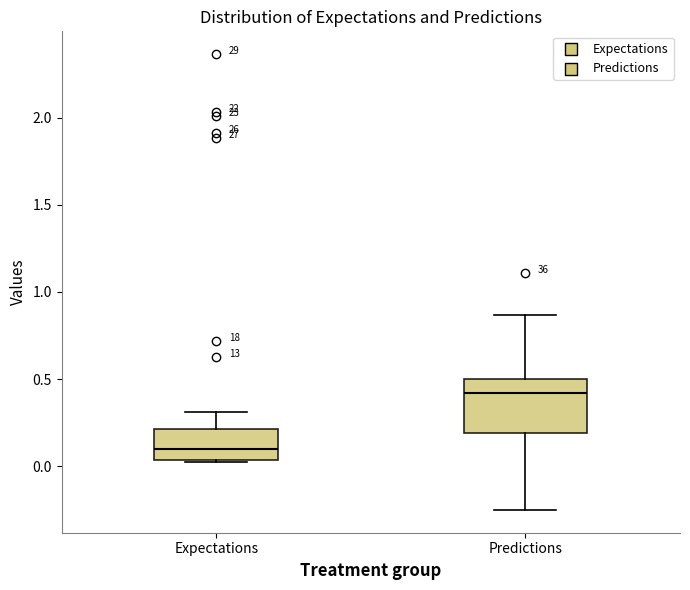

Where does the upper whisker of the box for Predictions end on the y-axis? The values are not printed on the chart, so give them approximately, as read against the axis.

0.85